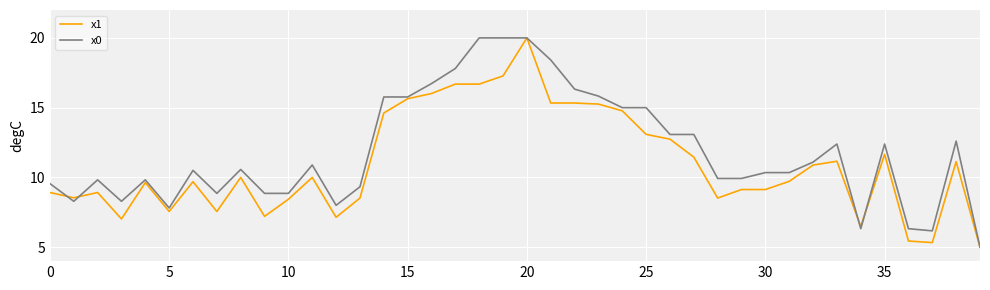

How many values in the x0 series exceed 10?

23